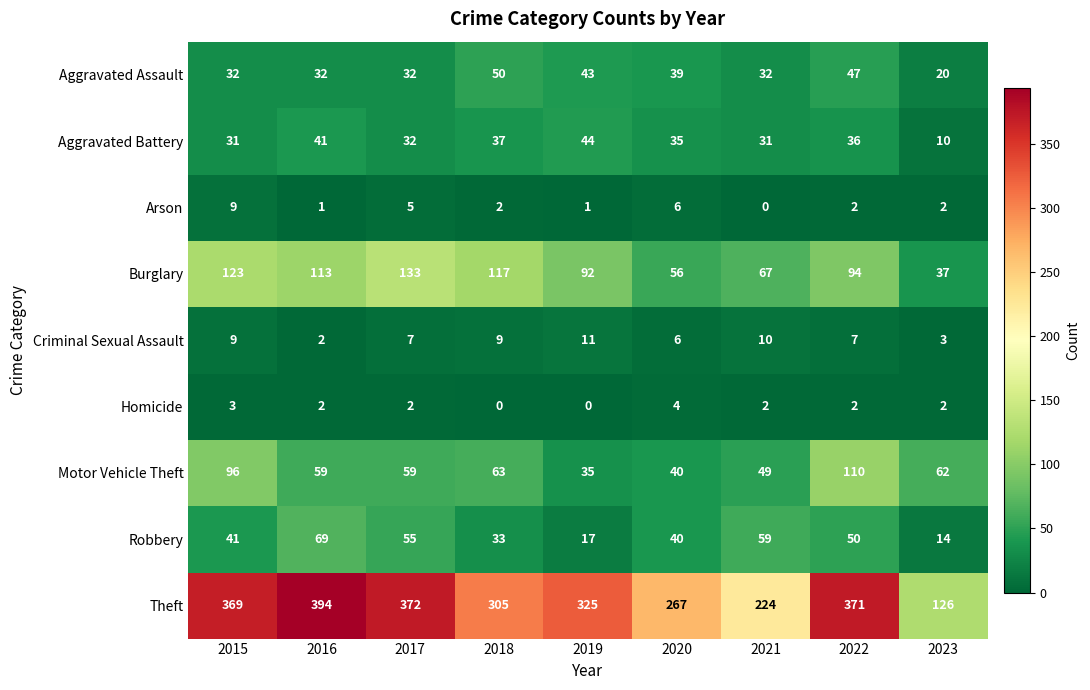

At 2019, list the series in order from largest to smallest.

Theft, Burglary, Aggravated Battery, Aggravated Assault, Motor Vehicle Theft, Robbery, Criminal Sexual Assault, Arson, Homicide